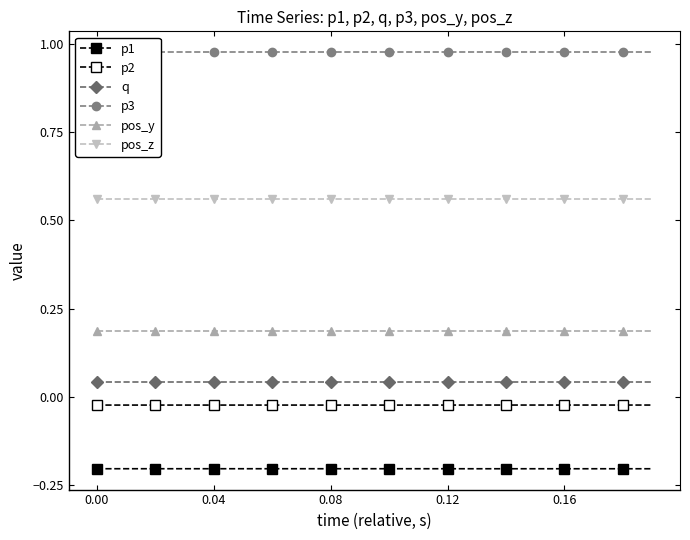

Reading left to right, list all the values displayed in this chart.

p1: -0.2	-0.2	-0.2	-0.2	-0.2	-0.2	-0.2	-0.2	-0.2	-0.2	-0.2	-0.2	-0.2	-0.2	-0.2	-0.2	-0.2	-0.2	-0.2	-0.2
p2: -0.0	-0.0	-0.0	-0.0	-0.0	-0.0	-0.0	-0.0	-0.0	-0.0	-0.0	-0.0	-0.0	-0.0	-0.0	-0.0	-0.0	-0.0	-0.0	-0.0
q: 0.0	0.0	0.0	0.0	0.0	0.0	0.0	0.0	0.0	0.0	0.0	0.0	0.0	0.0	0.0	0.0	0.0	0.0	0.0	0.0
p3: 1.0	1.0	1.0	1.0	1.0	1.0	1.0	1.0	1.0	1.0	1.0	1.0	1.0	1.0	1.0	1.0	1.0	1.0	1.0	1.0
pos_y: 0.2	0.2	0.2	0.2	0.2	0.2	0.2	0.2	0.2	0.2	0.2	0.2	0.2	0.2	0.2	0.2	0.2	0.2	0.2	0.2
pos_z: 0.6	0.6	0.6	0.6	0.6	0.6	0.6	0.6	0.6	0.6	0.6	0.6	0.6	0.6	0.6	0.6	0.6	0.6	0.6	0.6